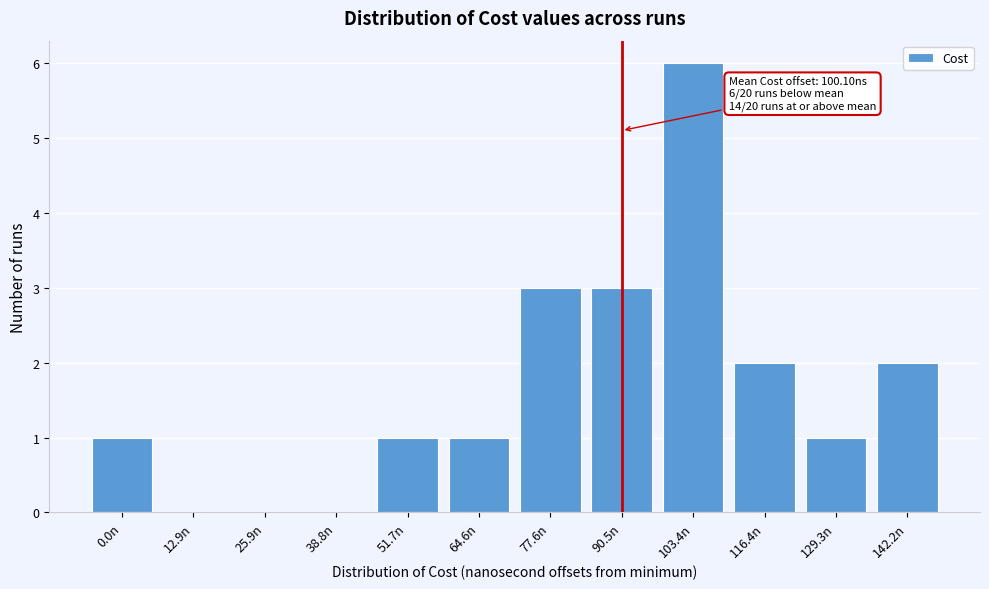

Reading left to right, what are all the values shown in this chart?

0.0n=1	12.9n=0	25.9n=0	38.8n=0	51.7n=1	64.6n=1	77.6n=3	90.5n=3	103.4n=6	116.4n=2	129.3n=1	142.2n=2